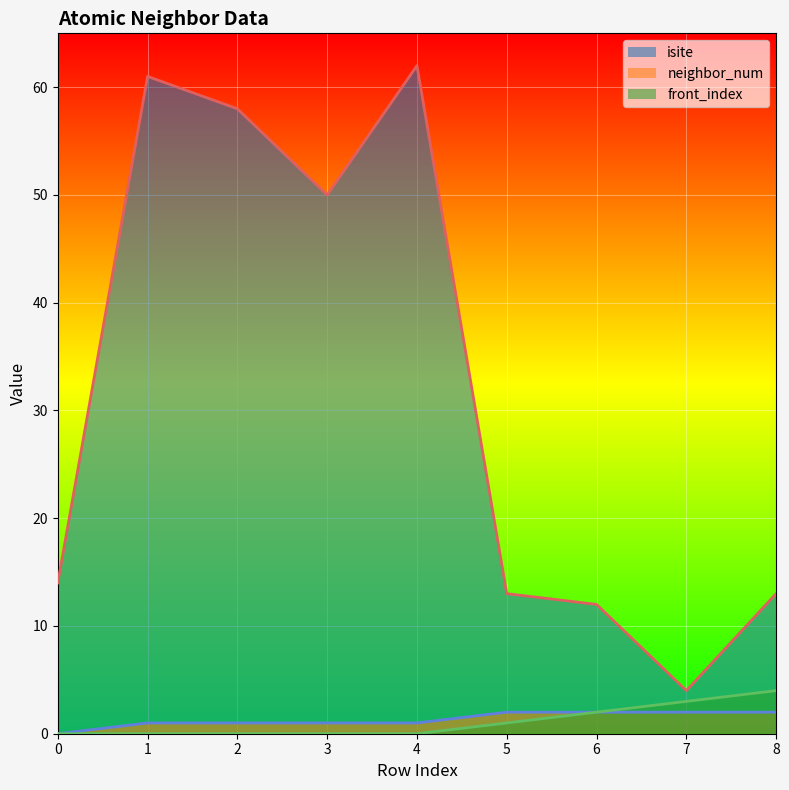

Which series has the largest total across all categories?

isite